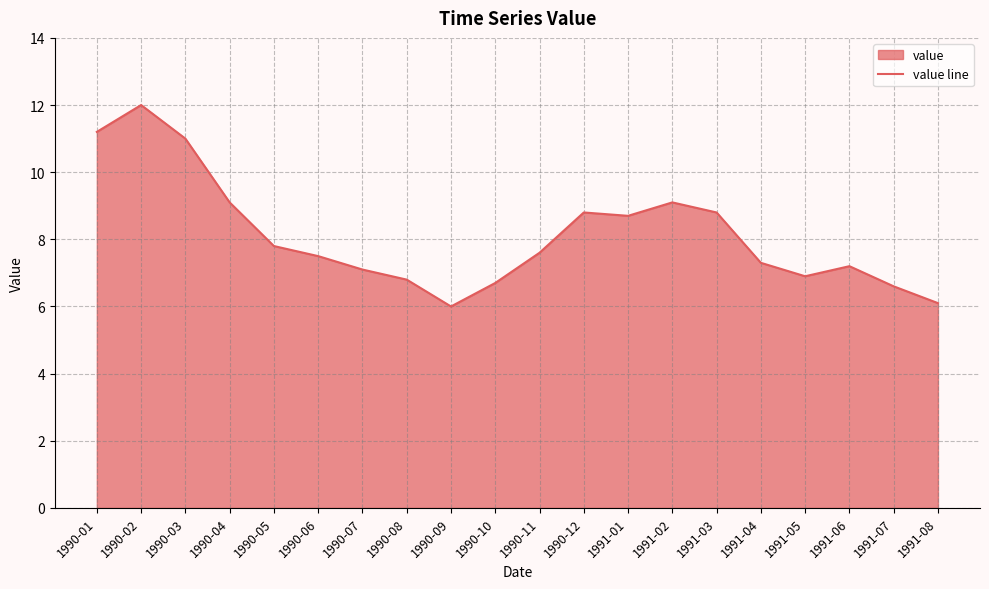

Count the number of values greater than 7.

14